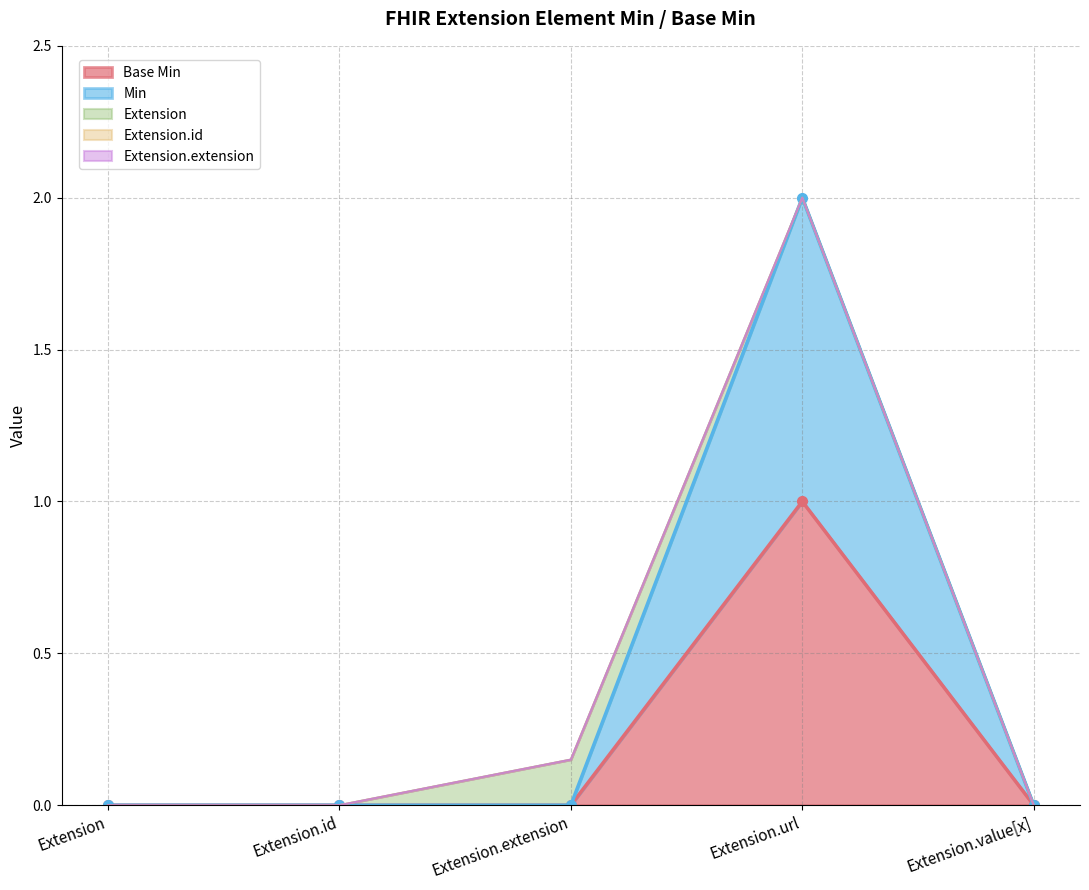

Does the chart have visible grid lines?

Yes